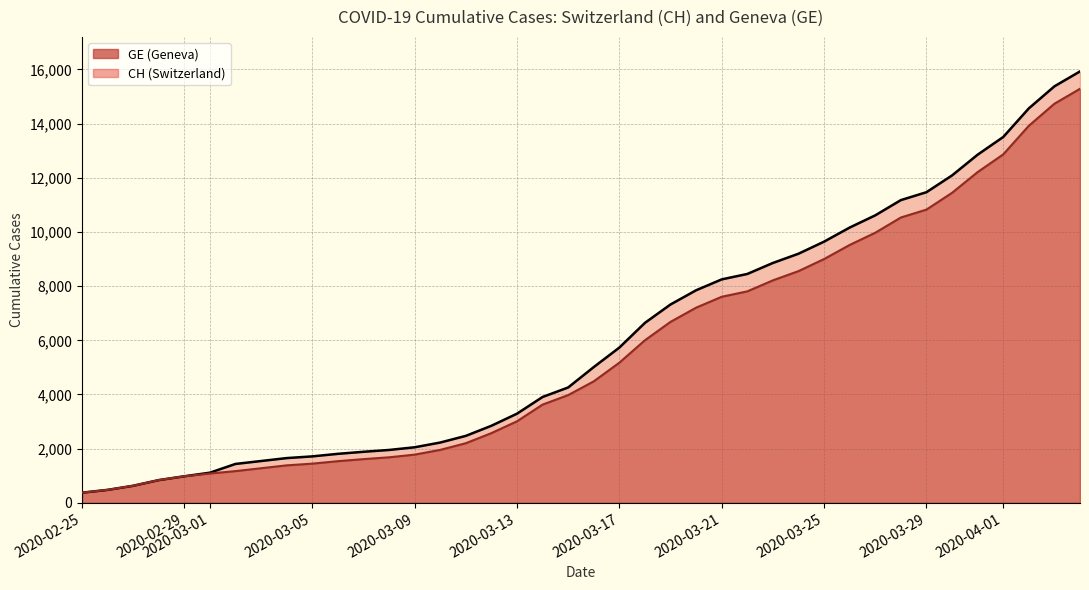

Which category has the lowest value in the GE series?

2020-02-25